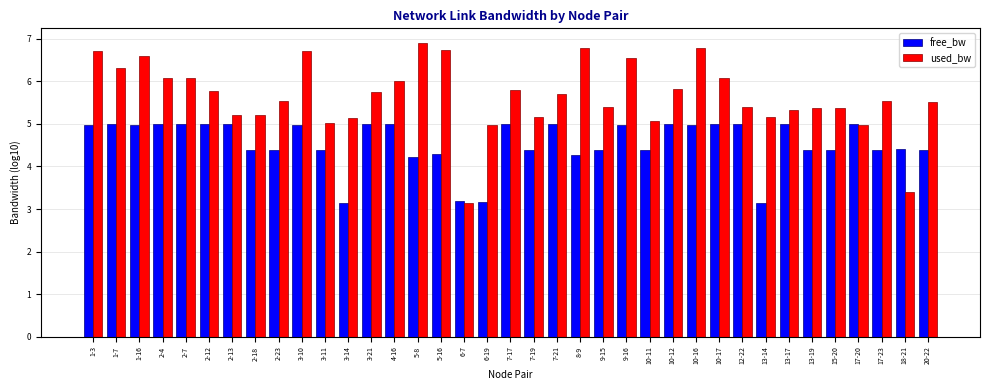

How many groups of bars are there?

37